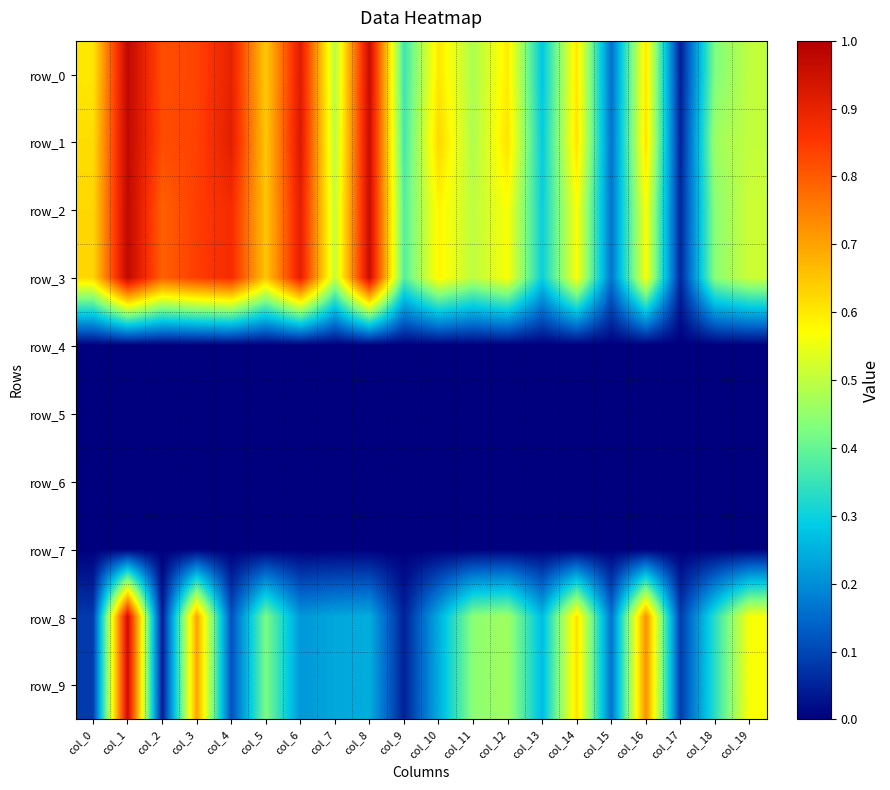

Is the value of row_1 at col_16 greater than the value of row_0 at col_13?

Yes